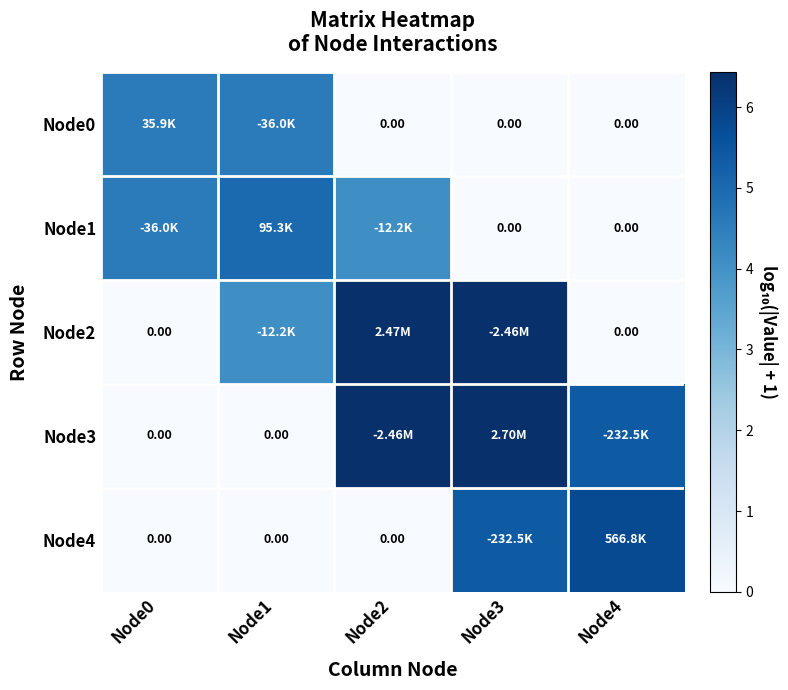

Count the number of data series in this chart.

5